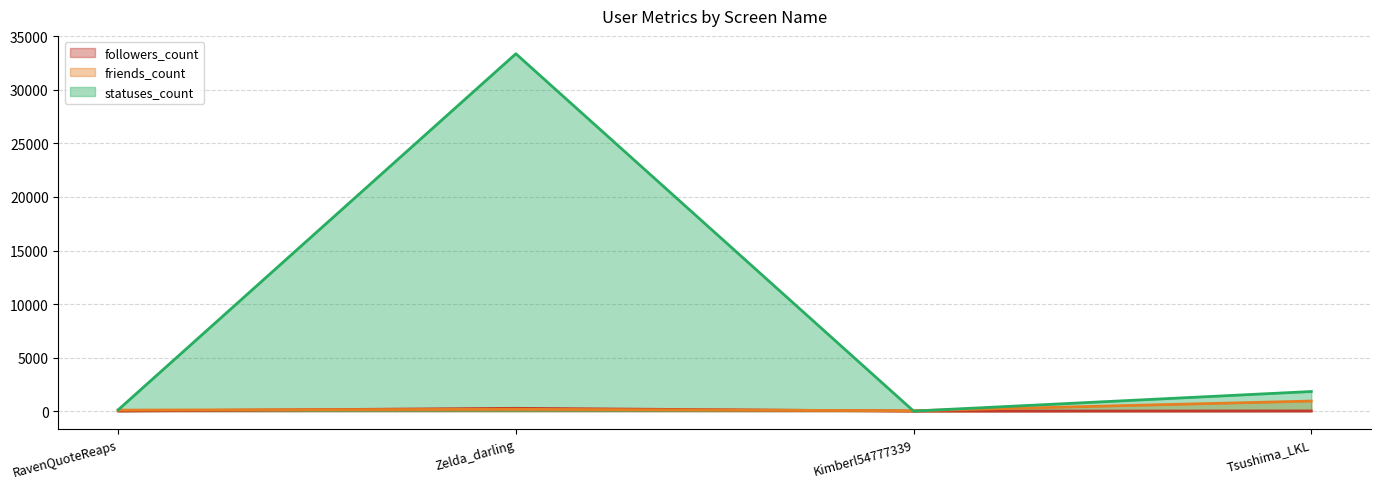

Rank the categories by friends_count value from highest to lowest.

Tsushima_LKL, Zelda_darling, RavenQuoteReaps, Kimberl54777339